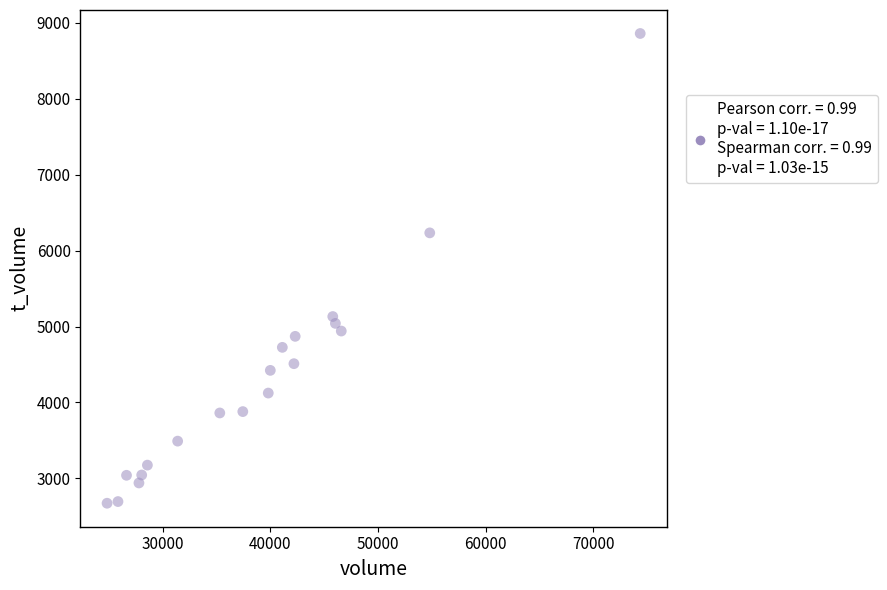

What is the range of X values (max minus min)?

49580